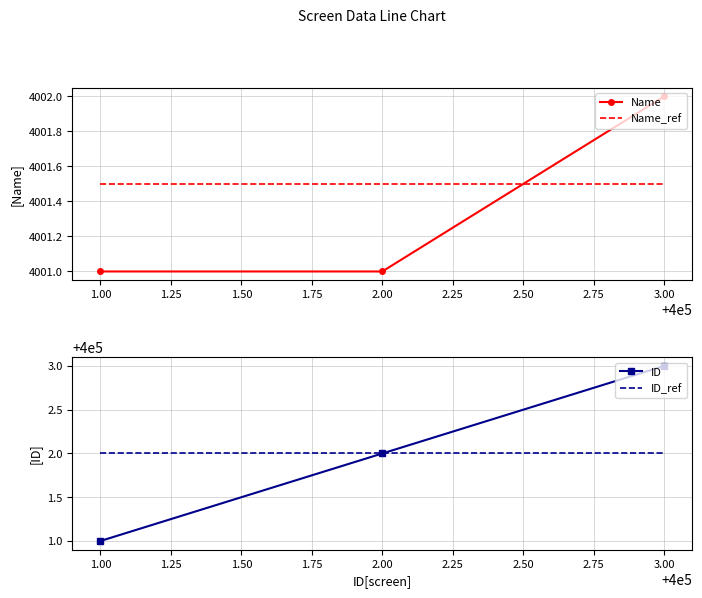

What are all the series names shown in the legend?

Name, Name_ref, ID, ID_ref